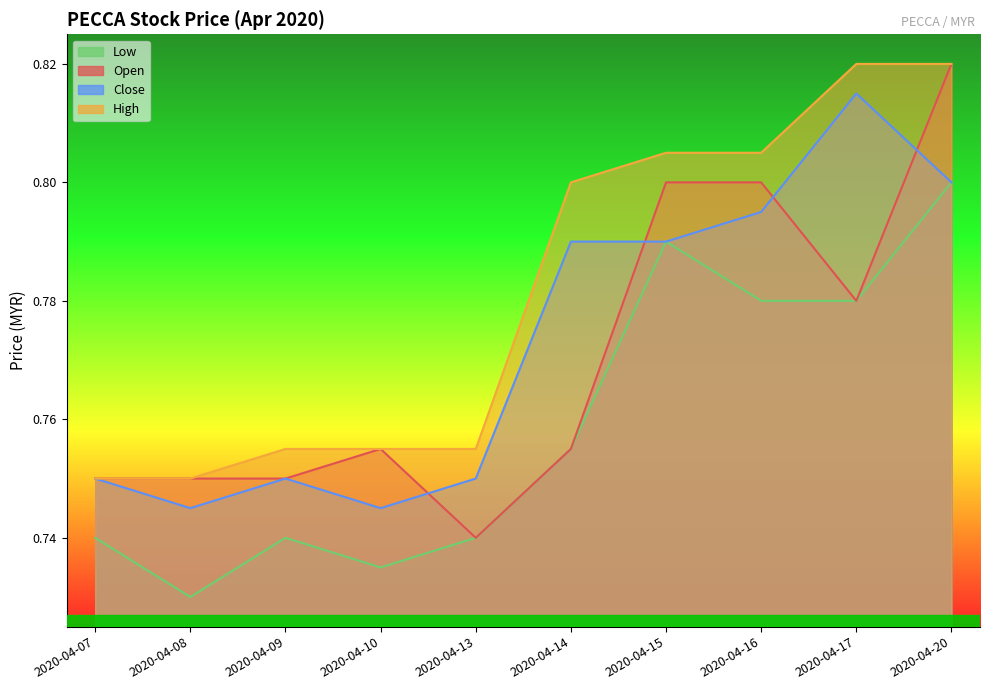

What is the difference between the maximum and minimum values in the high series?

0.1